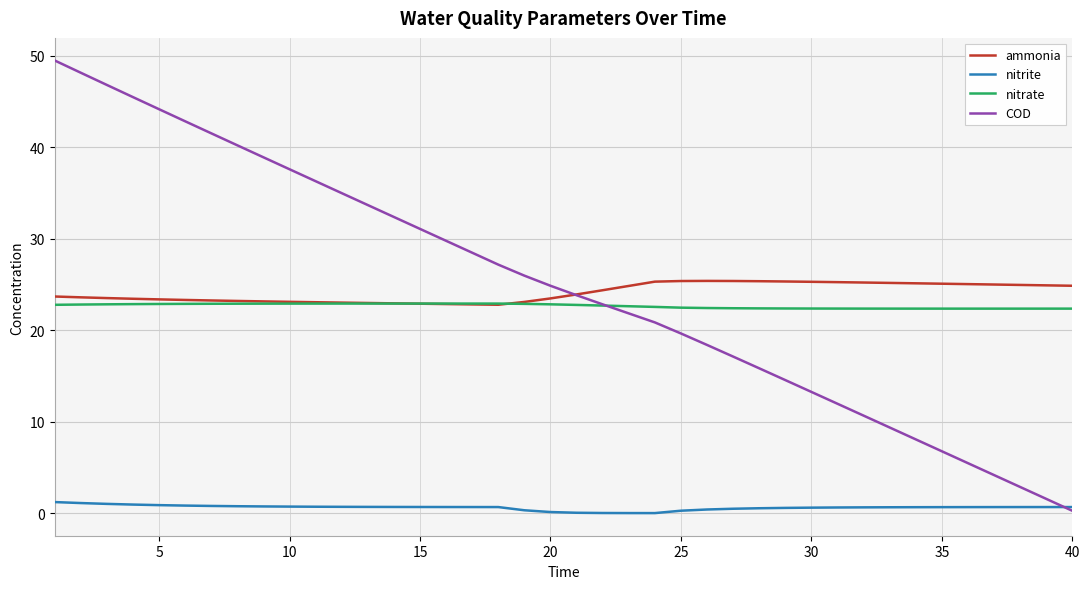

List the series in order of their peak value, highest first.

COD, ammonia, nitrate, nitrite